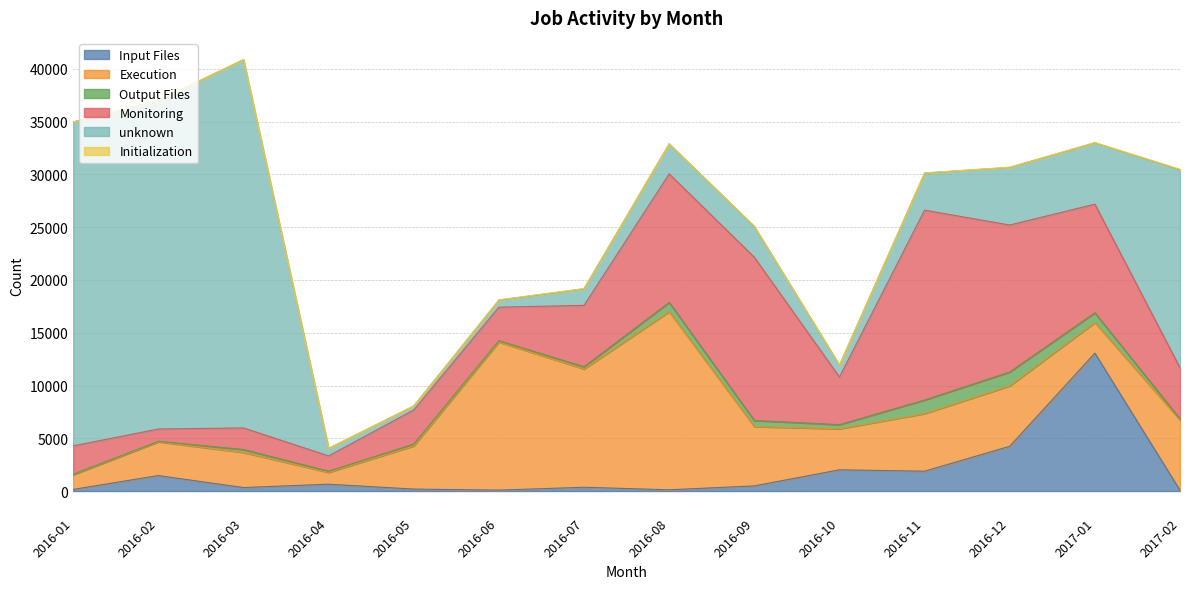

What is the difference between the unknown values at 2017-02 and 2016-12?

13298